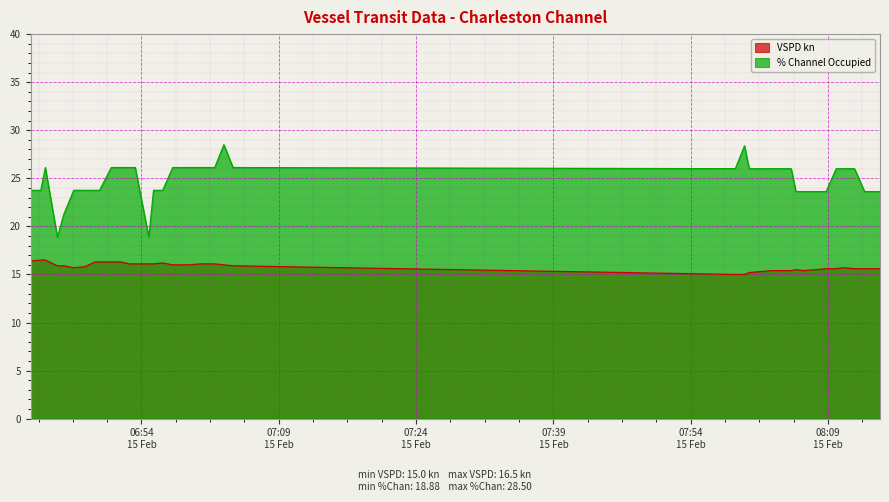

What is the greatest value displayed?

28.5